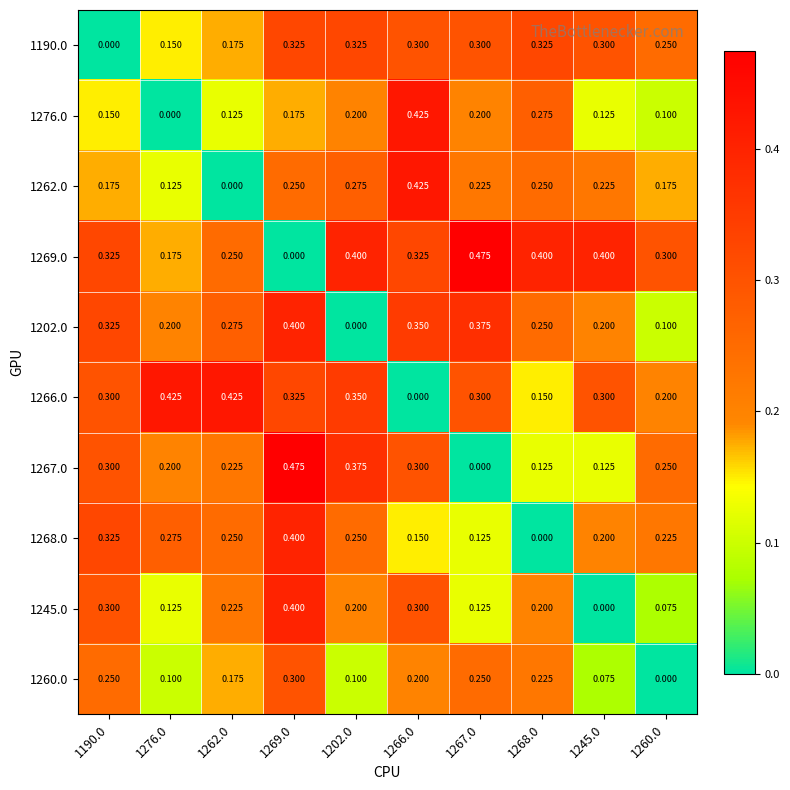

Is the value of 1245.0 at 1245.0 greater than the value of 1202.0 at 1268.0?

No